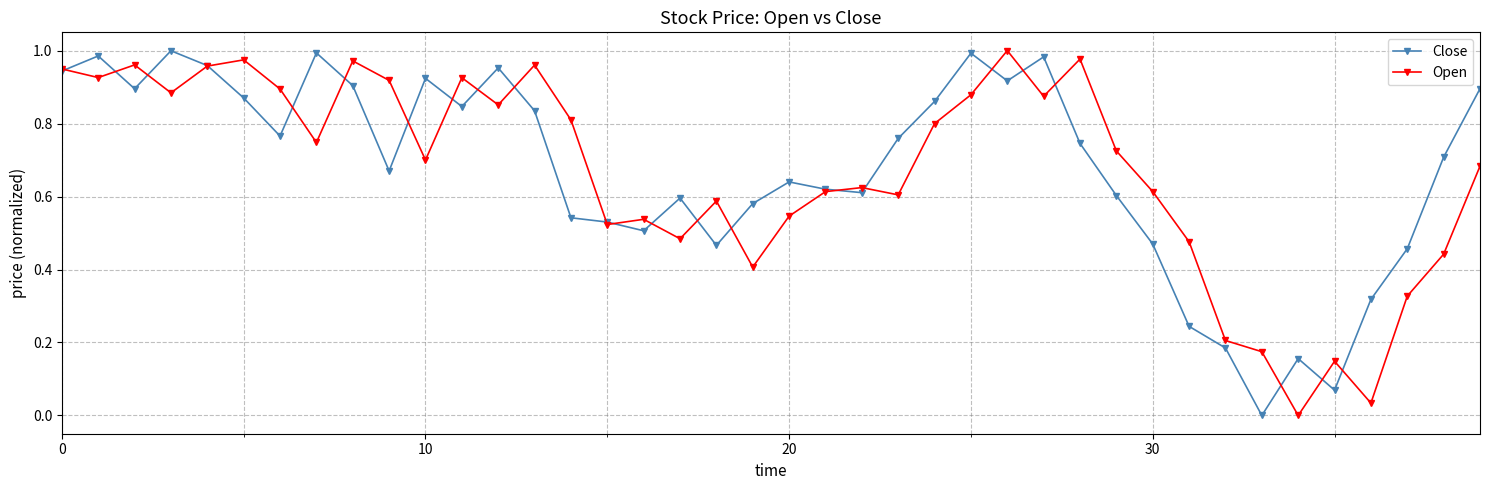

True or false: Open has more than 1 points higher than both neighbors.

True